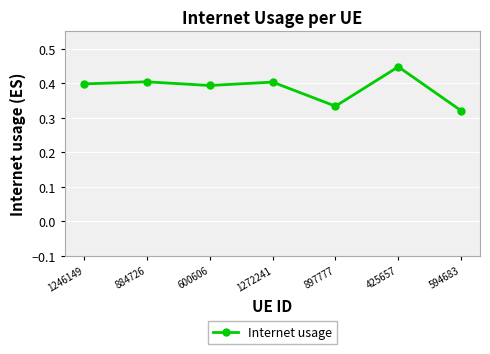

Where is the data nearest to the value 0?

594683